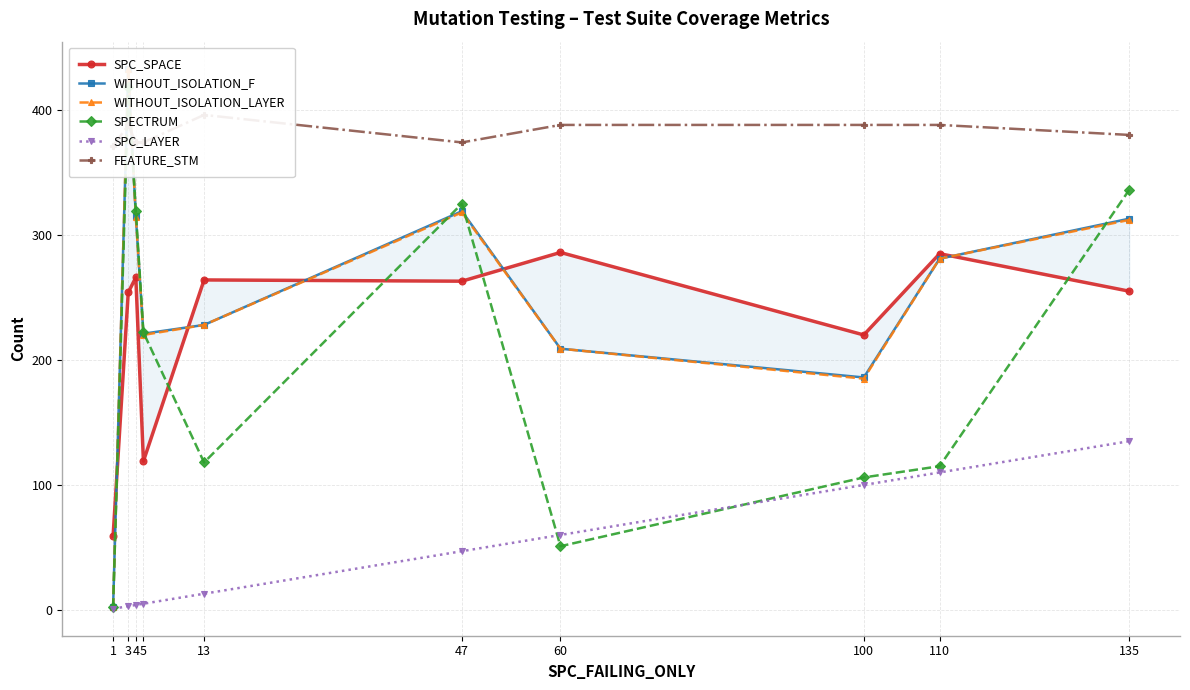

What is the lowest value of the FEATURE_STM series?

371